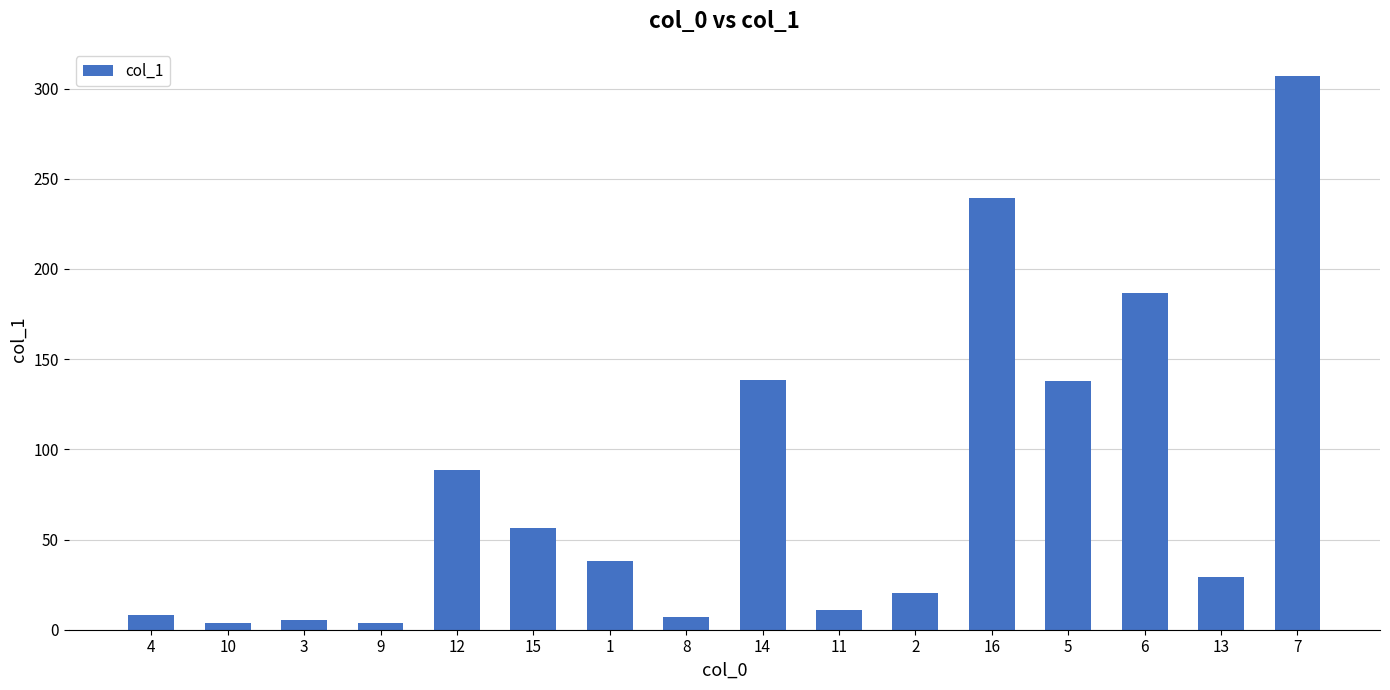

The value at 1 is 38.0. True or false?

True